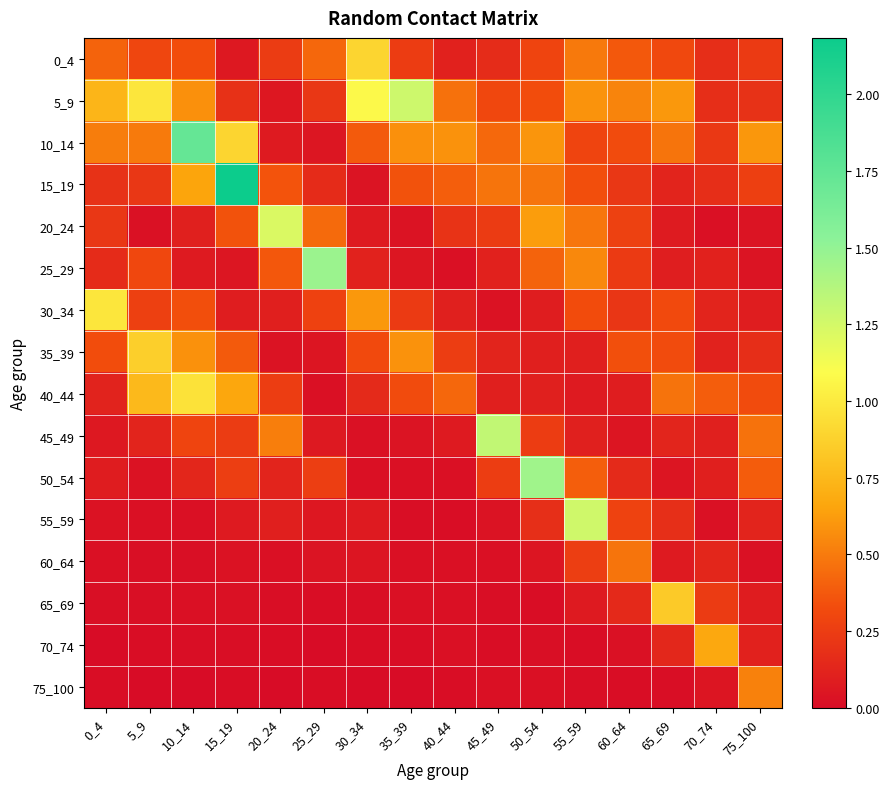

Reading left to right, list all the values displayed in this chart.

0_4: 0_4=0.4	5_9=0.3	10_14=0.3	15_19=0.1	20_24=0.2	25_29=0.4	30_34=0.9	35_39=0.3	40_44=0.1	45_49=0.2	50_54=0.3	55_59=0.5	60_64=0.4	65_69=0.3	70_74=0.2	75_100=0.2
5_9: 0_4=0.7	5_9=1.0	10_14=0.6	15_19=0.2	20_24=0.1	25_29=0.2	30_34=1.1	35_39=1.3	40_44=0.5	45_49=0.3	50_54=0.3	55_59=0.6	60_64=0.5	65_69=0.6	70_74=0.2	75_100=0.2
10_14: 0_4=0.5	5_9=0.5	10_14=1.7	15_19=0.9	20_24=0.1	25_29=0.1	30_34=0.4	35_39=0.6	40_44=0.6	45_49=0.4	50_54=0.6	55_59=0.3	60_64=0.3	65_69=0.5	70_74=0.2	75_100=0.6
15_19: 0_4=0.2	5_9=0.2	10_14=0.7	15_19=2.2	20_24=0.4	25_29=0.2	30_34=0.0	35_39=0.4	40_44=0.4	45_49=0.5	50_54=0.5	55_59=0.3	60_64=0.2	65_69=0.1	70_74=0.2	75_100=0.3
20_24: 0_4=0.2	5_9=0.0	10_14=0.1	15_19=0.4	20_24=1.2	25_29=0.4	30_34=0.1	35_39=0.0	40_44=0.2	45_49=0.2	50_54=0.6	55_59=0.5	60_64=0.3	65_69=0.1	70_74=0.0	75_100=0.0
25_29: 0_4=0.2	5_9=0.3	10_14=0.1	15_19=0.1	20_24=0.4	25_29=1.5	30_34=0.1	35_39=0.1	40_44=0.0	45_49=0.1	50_54=0.4	55_59=0.5	60_64=0.2	65_69=0.1	70_74=0.1	75_100=0.0
30_34: 0_4=1.0	5_9=0.3	10_14=0.3	15_19=0.1	20_24=0.1	25_29=0.3	30_34=0.6	35_39=0.2	40_44=0.1	45_49=0.0	50_54=0.1	55_59=0.3	60_64=0.2	65_69=0.3	70_74=0.1	75_100=0.1
35_39: 0_4=0.3	5_9=0.9	10_14=0.6	15_19=0.4	20_24=0.0	25_29=0.1	30_34=0.3	35_39=0.6	40_44=0.3	45_49=0.1	50_54=0.1	55_59=0.1	60_64=0.3	65_69=0.3	70_74=0.1	75_100=0.2
40_44: 0_4=0.1	5_9=0.8	10_14=1.0	15_19=0.7	20_24=0.3	25_29=0.0	30_34=0.2	35_39=0.3	40_44=0.4	45_49=0.1	50_54=0.1	55_59=0.1	60_64=0.1	65_69=0.5	70_74=0.4	75_100=0.3
45_49: 0_4=0.1	5_9=0.1	10_14=0.3	15_19=0.2	20_24=0.5	25_29=0.1	30_34=0.0	35_39=0.0	40_44=0.1	45_49=1.3	50_54=0.3	55_59=0.1	60_64=0.0	65_69=0.1	70_74=0.1	75_100=0.5
50_54: 0_4=0.1	5_9=0.0	10_14=0.1	15_19=0.3	20_24=0.1	25_29=0.3	30_34=0.0	35_39=0.0	40_44=0.0	45_49=0.3	50_54=1.4	55_59=0.4	60_64=0.2	65_69=0.1	70_74=0.1	75_100=0.4
55_59: 0_4=0.0	5_9=0.0	10_14=0.0	15_19=0.1	20_24=0.1	25_29=0.1	30_34=0.1	35_39=0.0	40_44=0.0	45_49=0.0	50_54=0.2	55_59=1.3	60_64=0.3	65_69=0.2	70_74=0.0	75_100=0.1
60_64: 0_4=0.0	5_9=0.0	10_14=0.0	15_19=0.0	20_24=0.0	25_29=0.0	30_34=0.0	35_39=0.0	40_44=0.0	45_49=0.0	50_54=0.0	55_59=0.3	60_64=0.5	65_69=0.1	70_74=0.1	75_100=0.0
65_69: 0_4=0.0	5_9=0.0	10_14=0.0	15_19=0.0	20_24=0.0	25_29=0.0	30_34=0.0	35_39=0.0	40_44=0.0	45_49=0.0	50_54=0.0	55_59=0.1	60_64=0.1	65_69=0.8	70_74=0.2	75_100=0.1
70_74: 0_4=0.0	5_9=0.0	10_14=0.0	15_19=0.0	20_24=0.0	25_29=0.0	30_34=0.0	35_39=0.0	40_44=0.0	45_49=0.0	50_54=0.0	55_59=0.0	60_64=0.0	65_69=0.1	70_74=0.7	75_100=0.1
75_100: 0_4=0.0	5_9=0.0	10_14=0.0	15_19=0.0	20_24=0.0	25_29=0.0	30_34=0.0	35_39=0.0	40_44=0.0	45_49=0.0	50_54=0.0	55_59=0.0	60_64=0.0	65_69=0.0	70_74=0.0	75_100=0.5